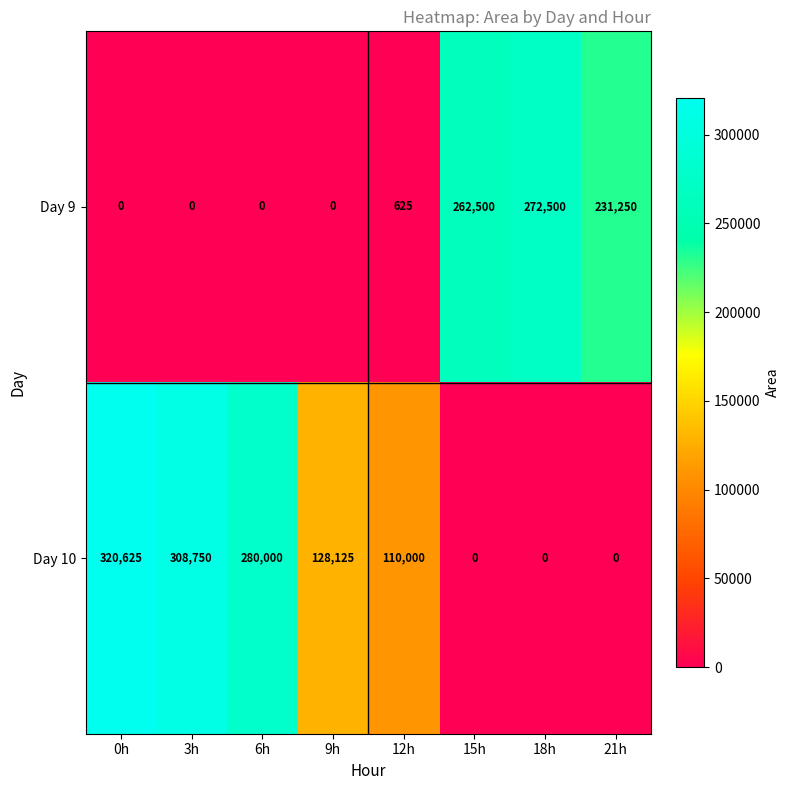

Which series has the largest total across all categories?

Day 10